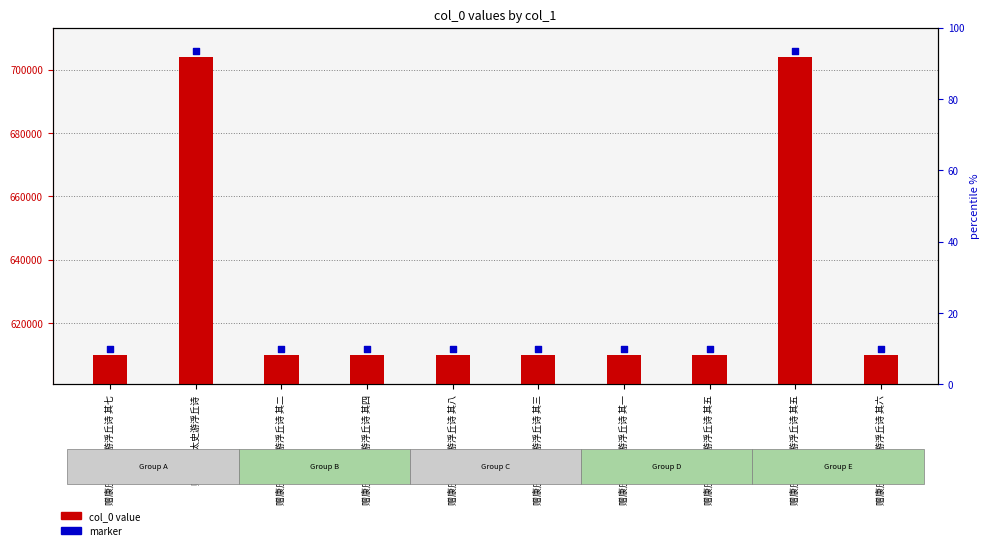

What are all the series names shown in the legend?

col_0 value, marker